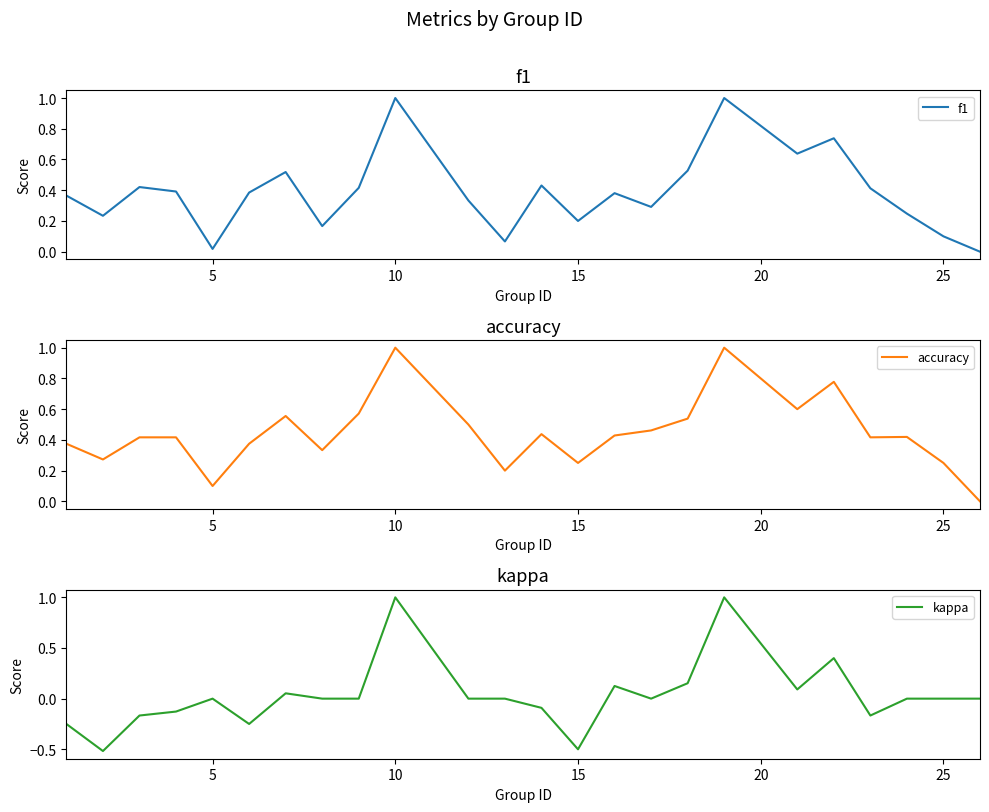

Does the chart display data point markers on the line(s)?

No